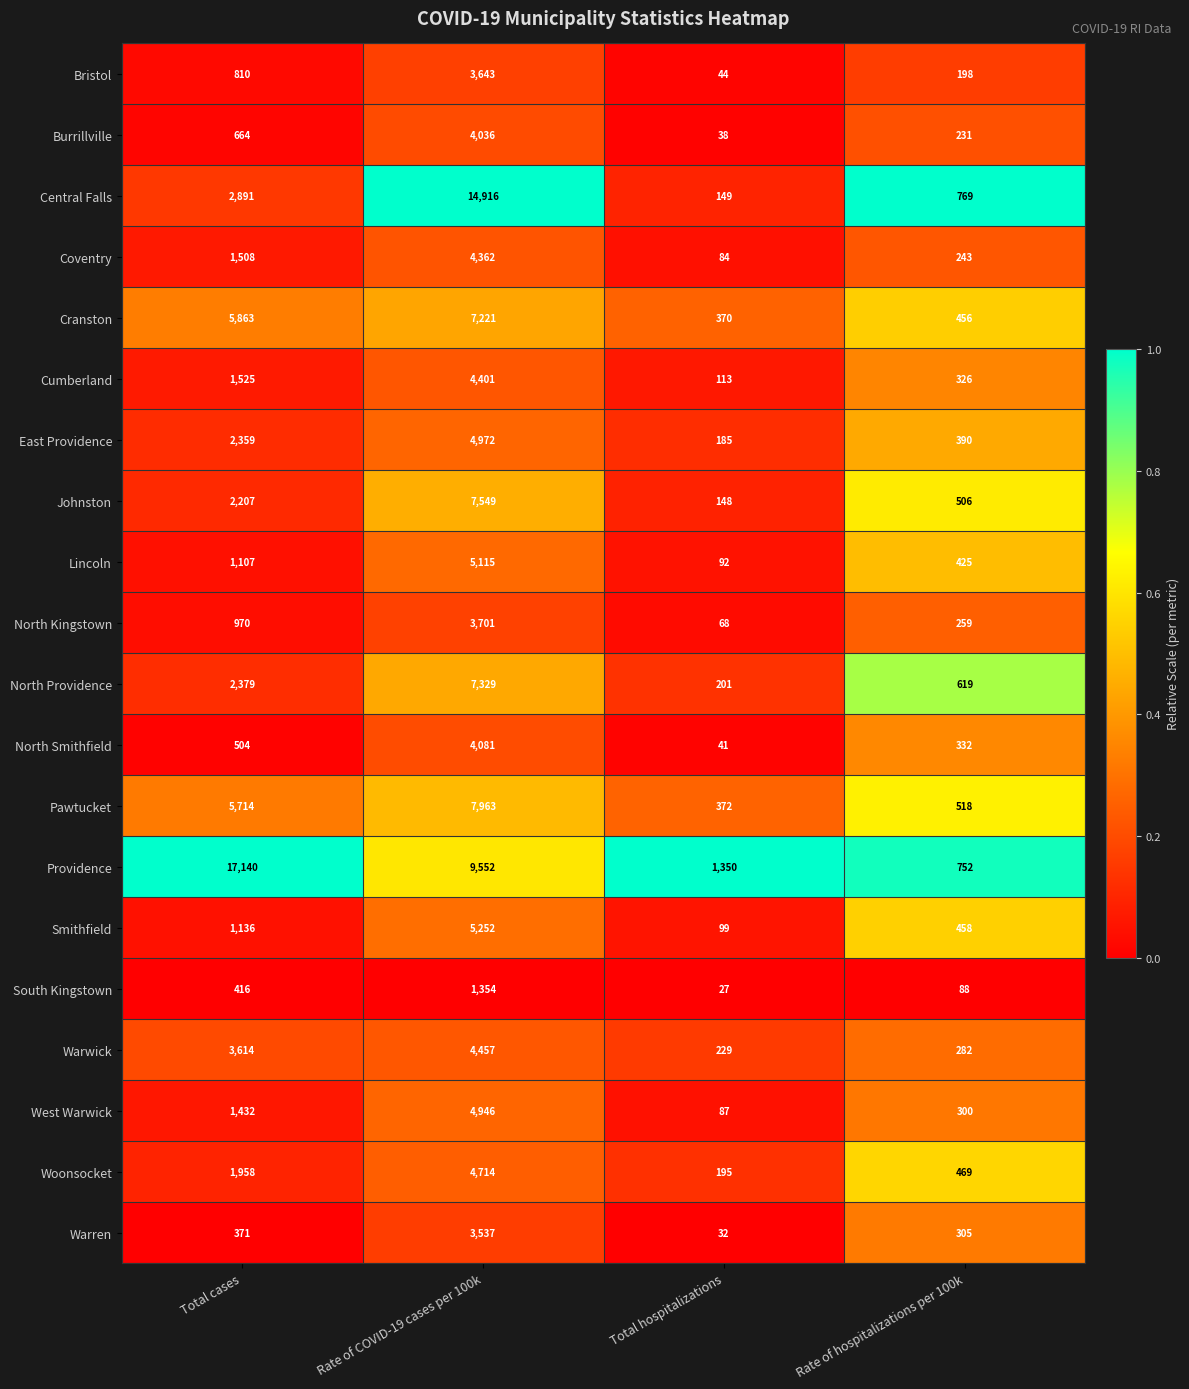

Which series has the widest spread of values?

Providence